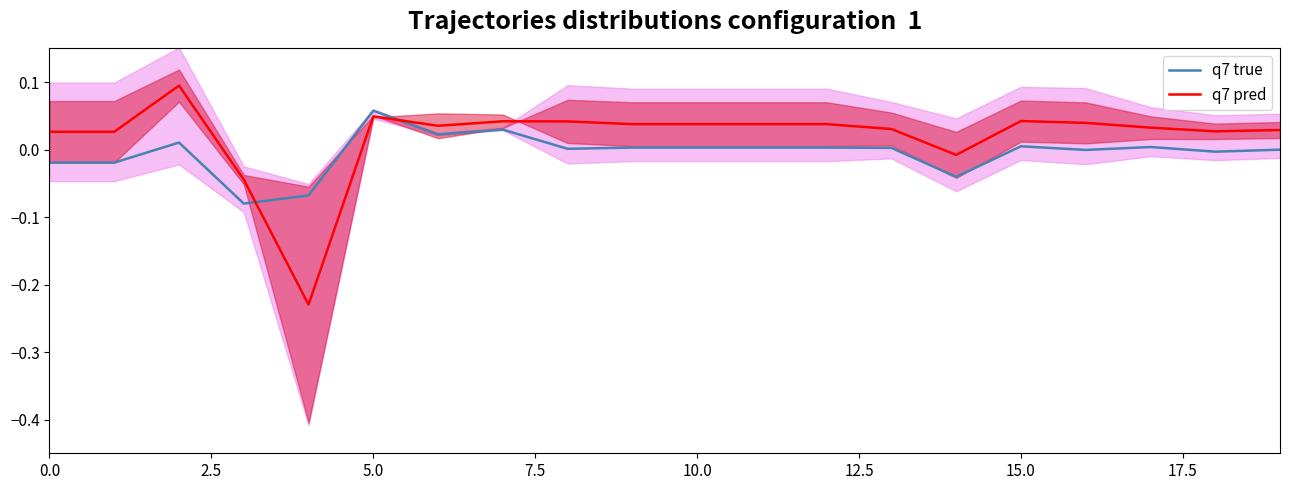

Reading left to right, transcribe all the data shown in this chart.

q7 true: -0.0	-0.0	0.0	-0.1	-0.1	0.1	0.0	0.0	0.0	0.0	0.0	0.0	0.0	0.0	-0.0	0.0	-0.0	0.0	-0.0	-0.0
q7 pred: 0.0	0.0	0.1	-0.0	-0.2	0.0	0.0	0.0	0.0	0.0	0.0	0.0	0.0	0.0	-0.0	0.0	0.0	0.0	0.0	0.0